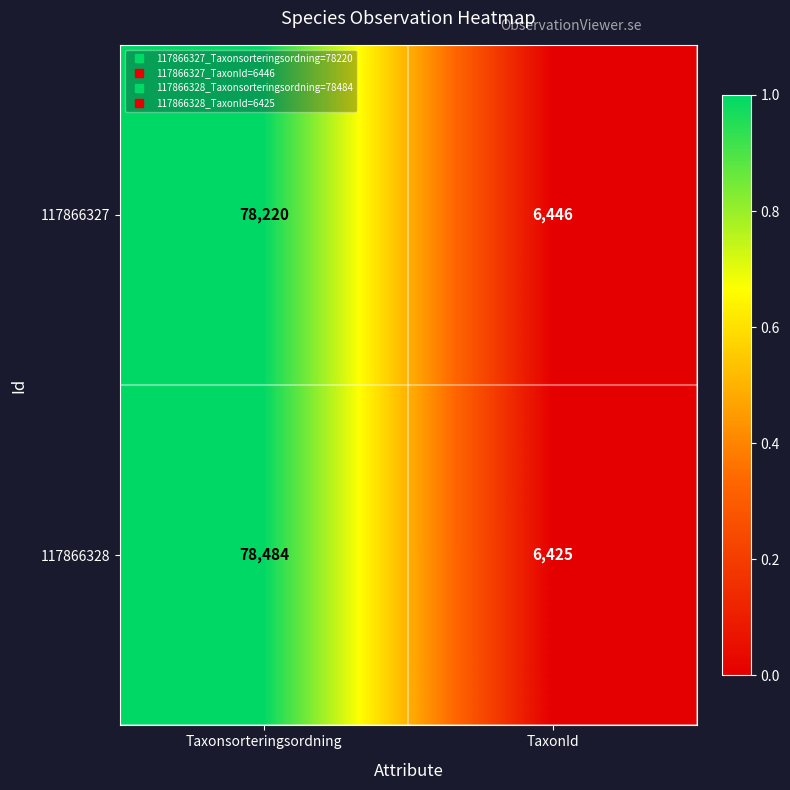

Which series has the largest range (max minus min)?

117866328